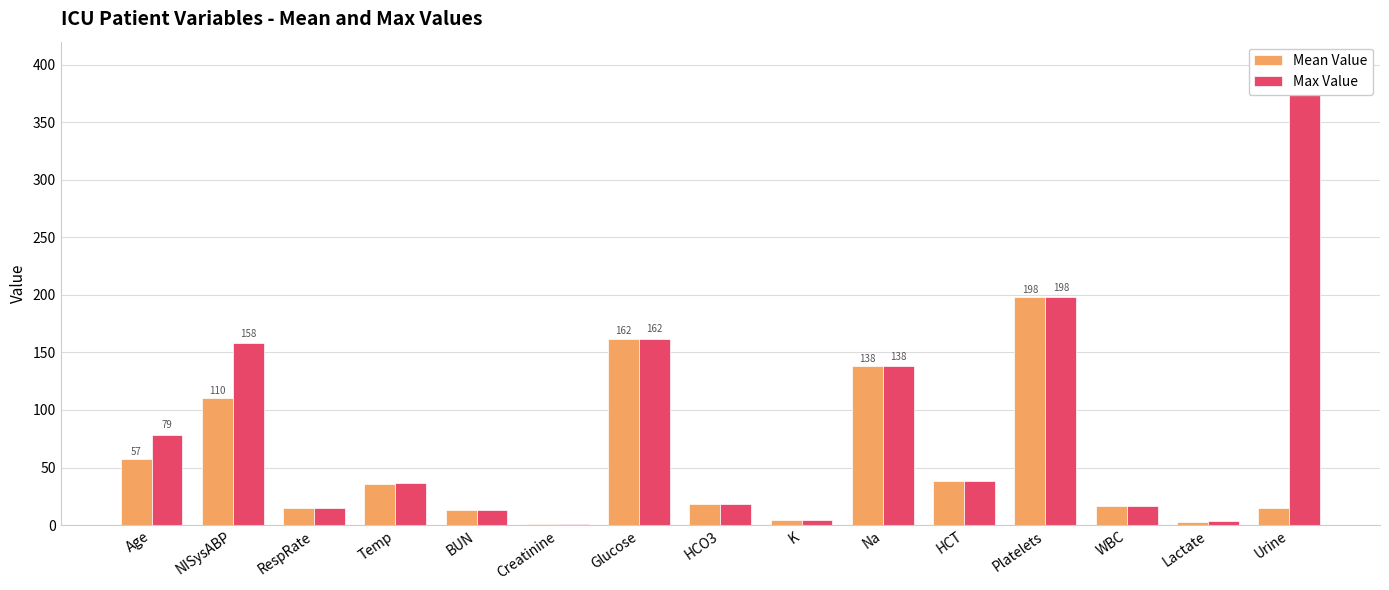

What is the value of the Max Value bar at the 1st from the left?

78.7